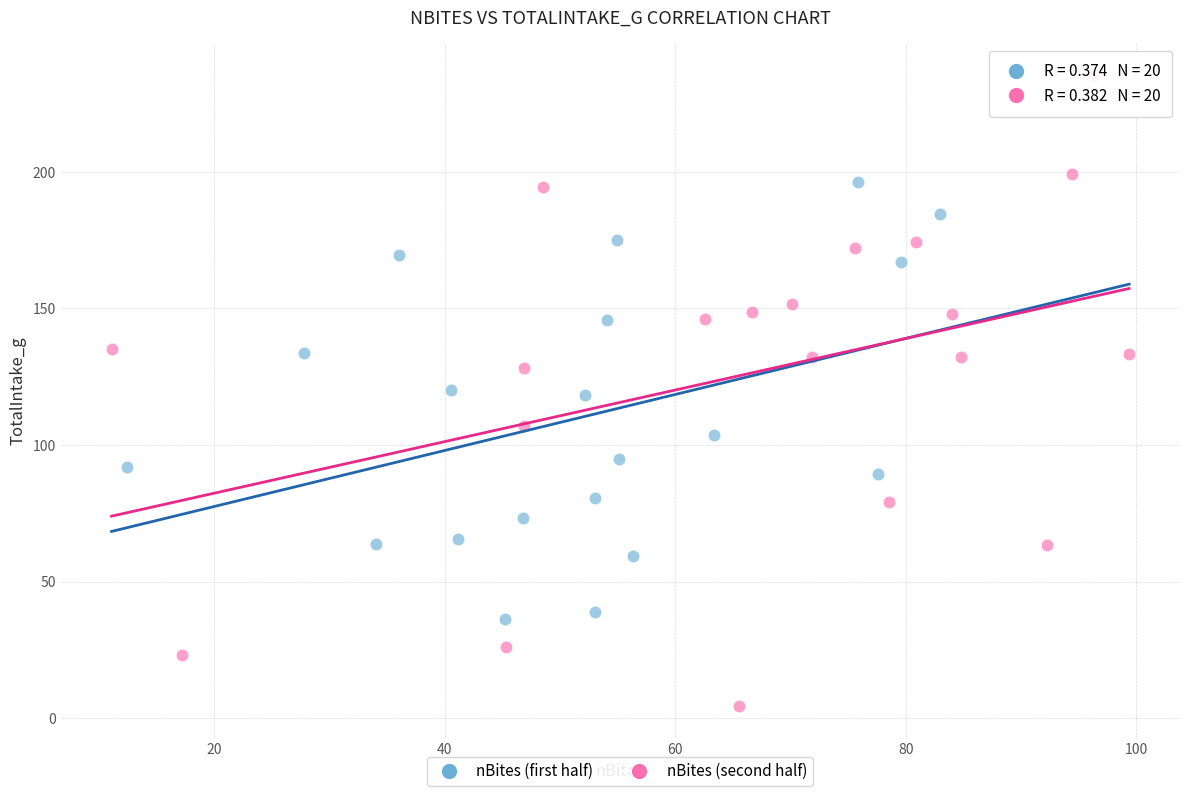

What are all the series names shown in the legend?

nBites (first half), nBites (second half)